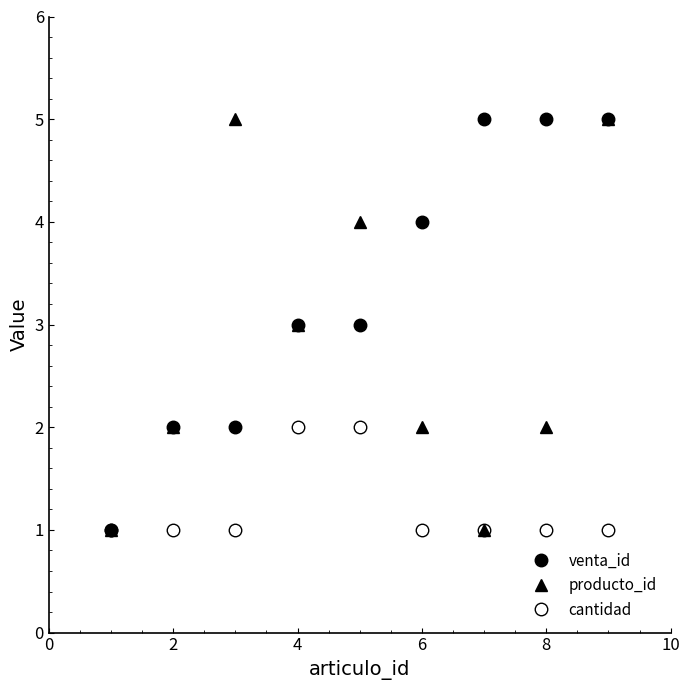

How many distinct data groups are displayed?

3